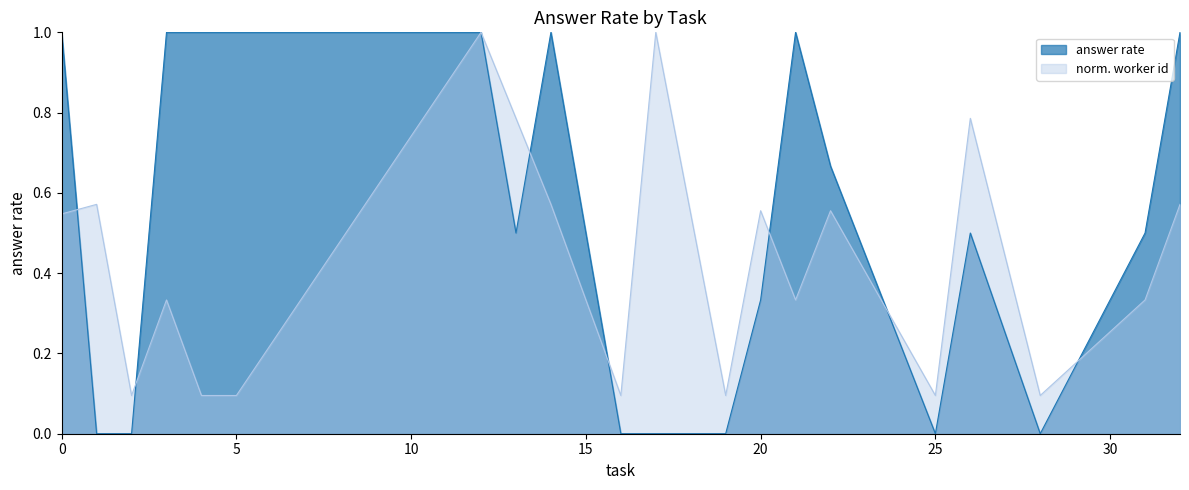

What is the highest value of the norm. worker id series?

1.0